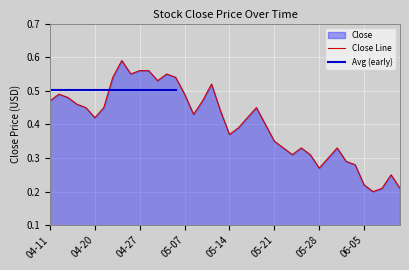

What value does the data have at 2018-06-08?

0.2